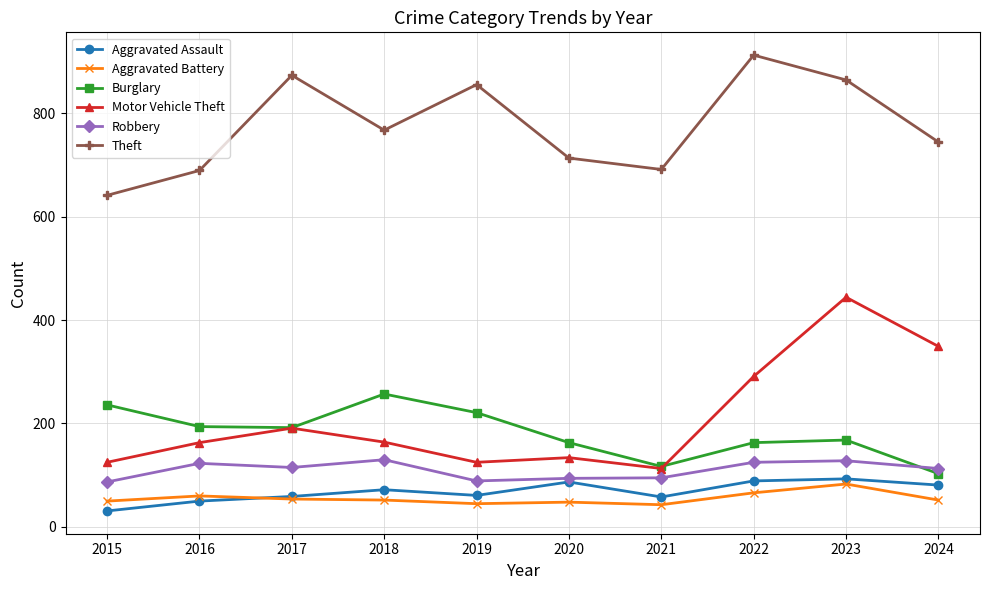

True or false: Aggravated Battery has a value of 30 at 2022.

False